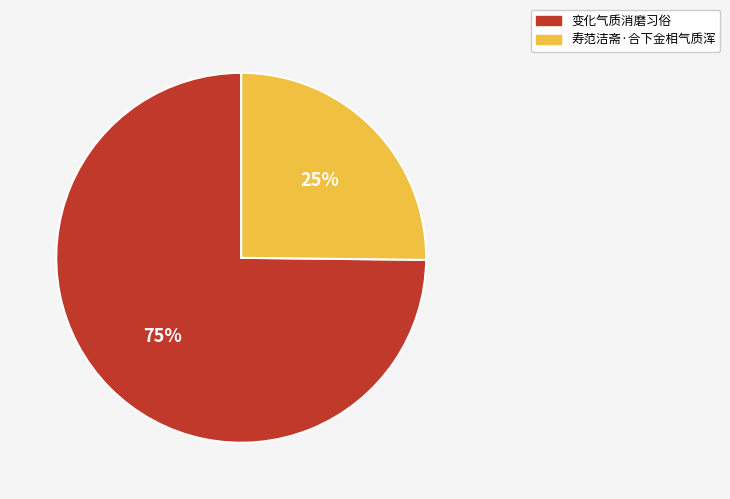

Does any single category account for the majority?

Yes